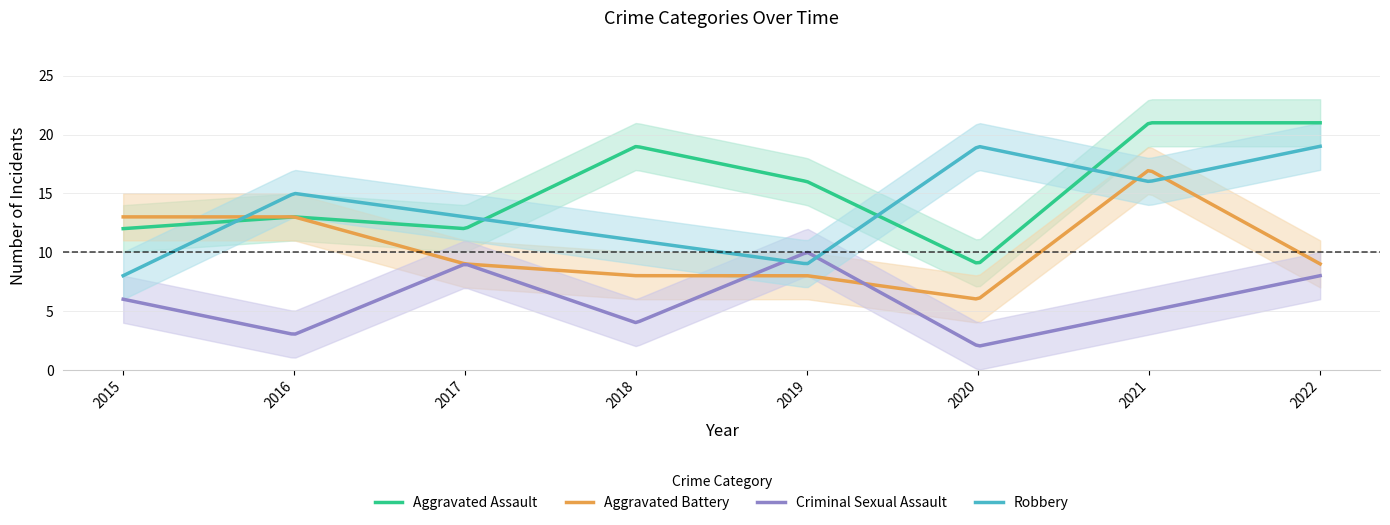

Is this an area chart (filled region under the line)?

No